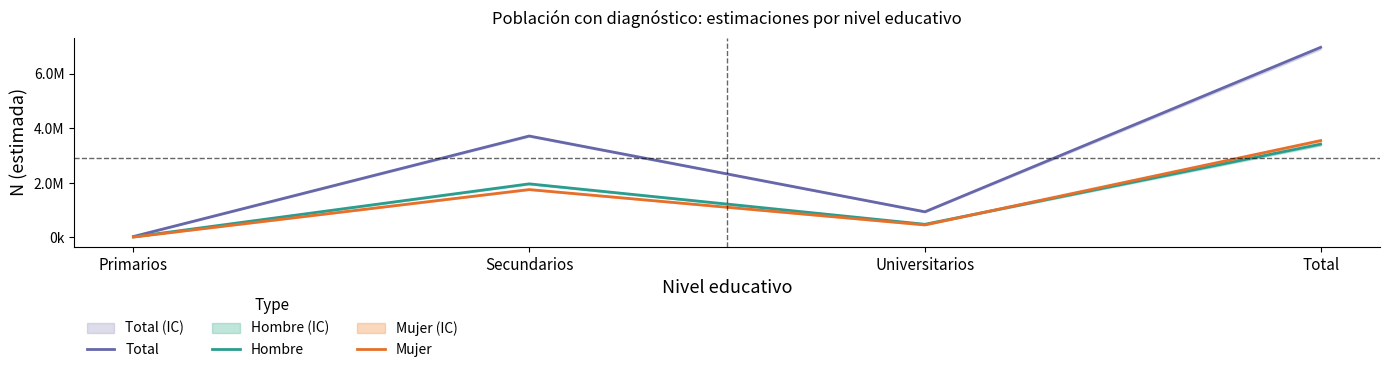

Is the value of Mujer at Secundarios greater than the value of Total at Primarios?

Yes